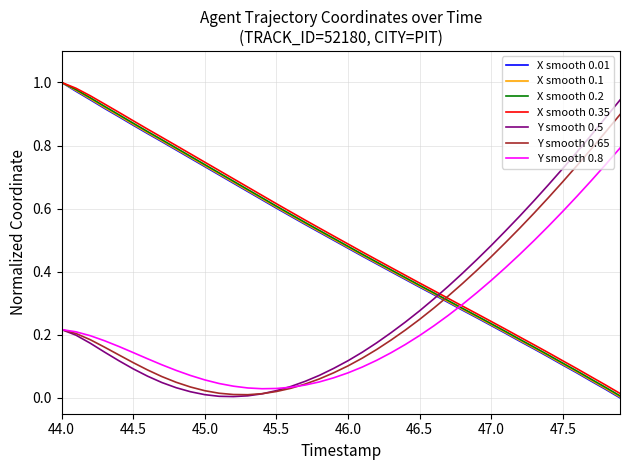

After their last crossing, which series has the higher values: X smooth 0.01 or Y smooth 0.8?

Y smooth 0.8